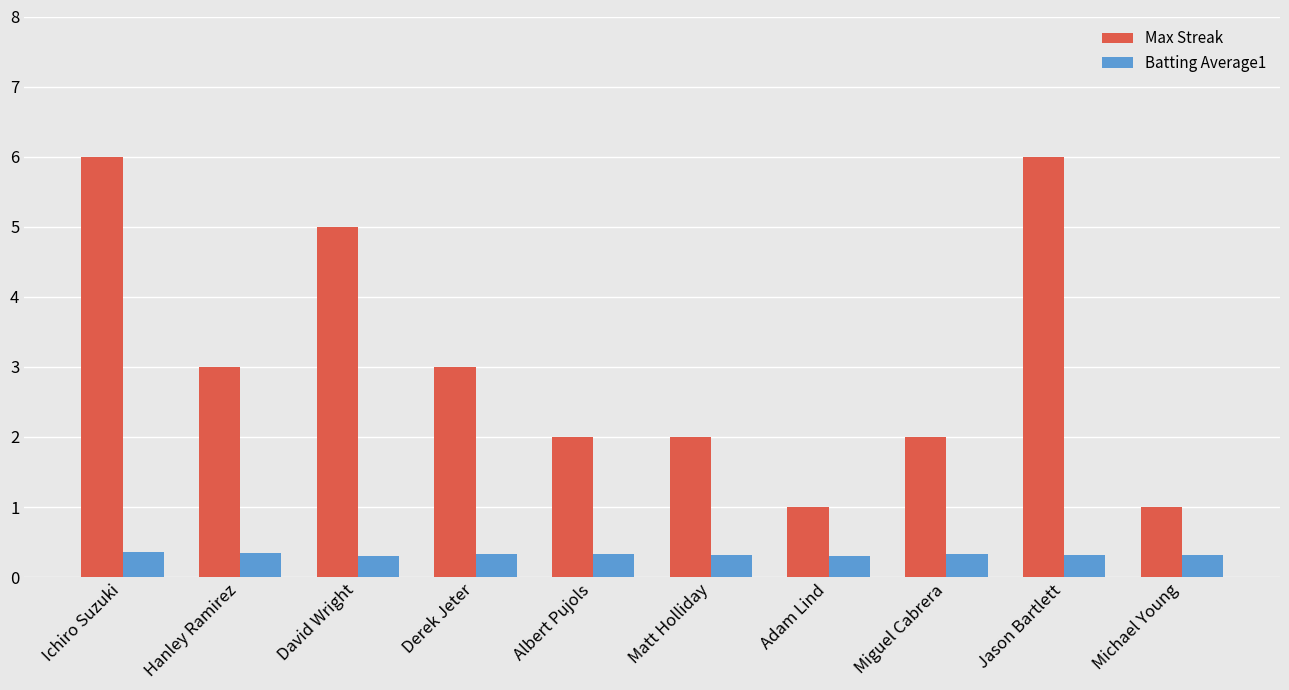

Is the value of Batting Average1 at Miguel Cabrera greater than the value of Max Streak at Albert Pujols?

No